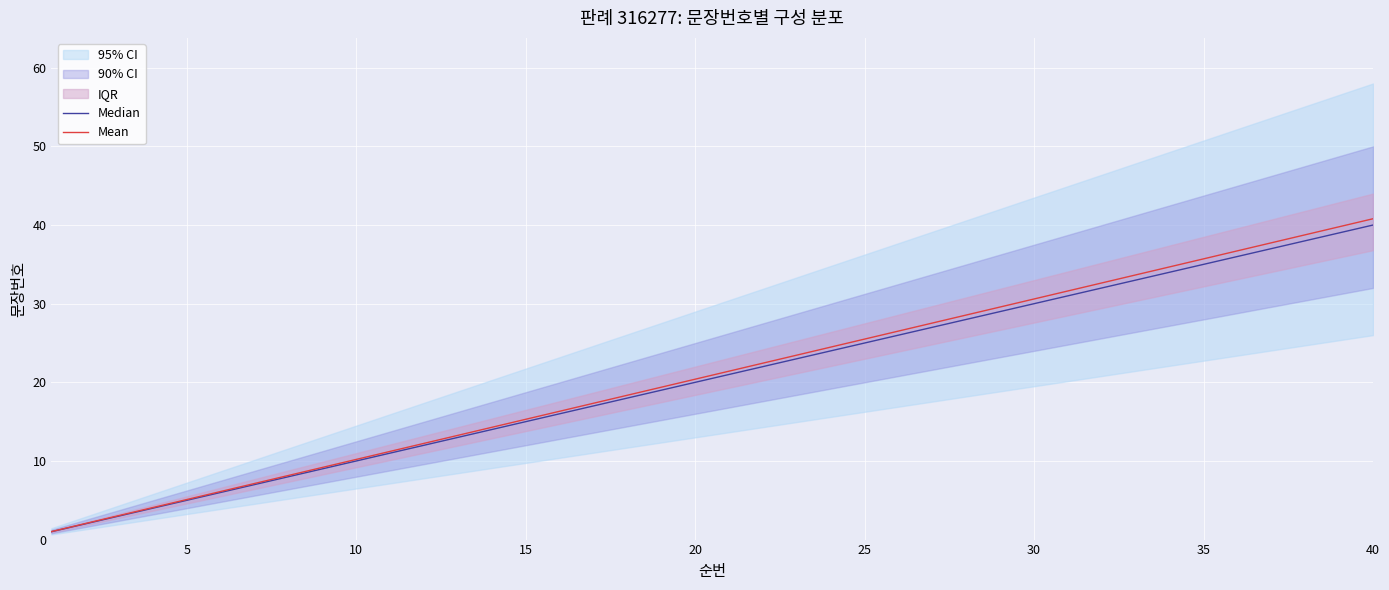

True or false: Mean and Median cross at least once.

False